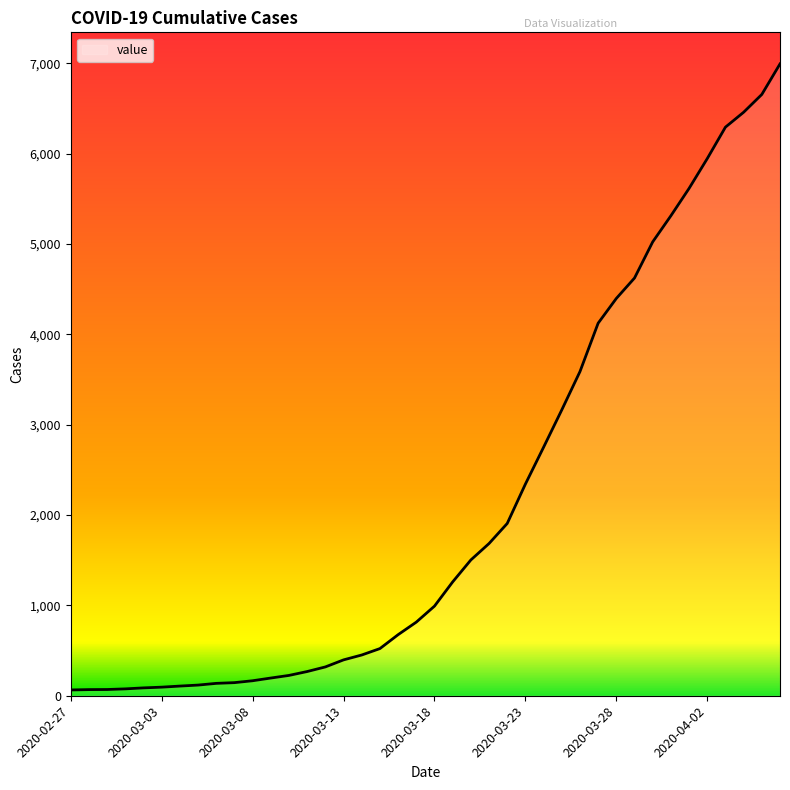

What is the greatest value displayed?

6994